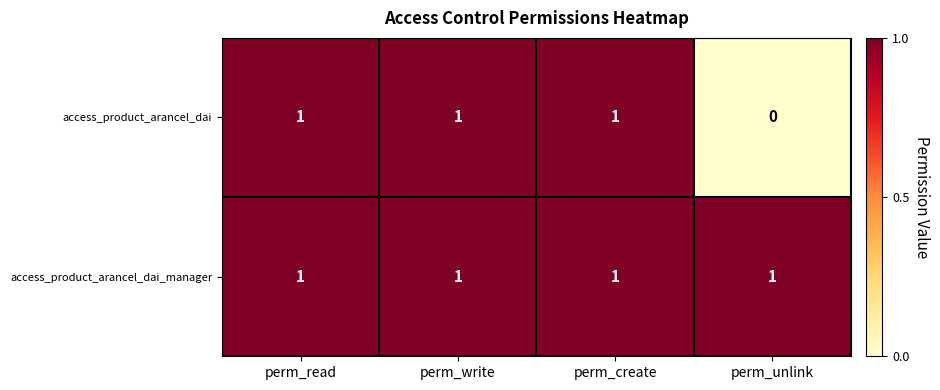

The access_product_arancel_dai series shows 1 at perm_unlink. True or false?

False